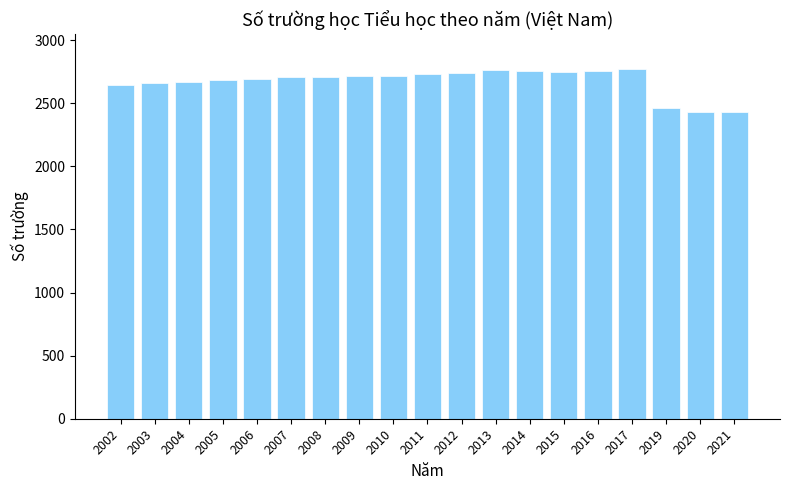

What is the sum of all values?

50788